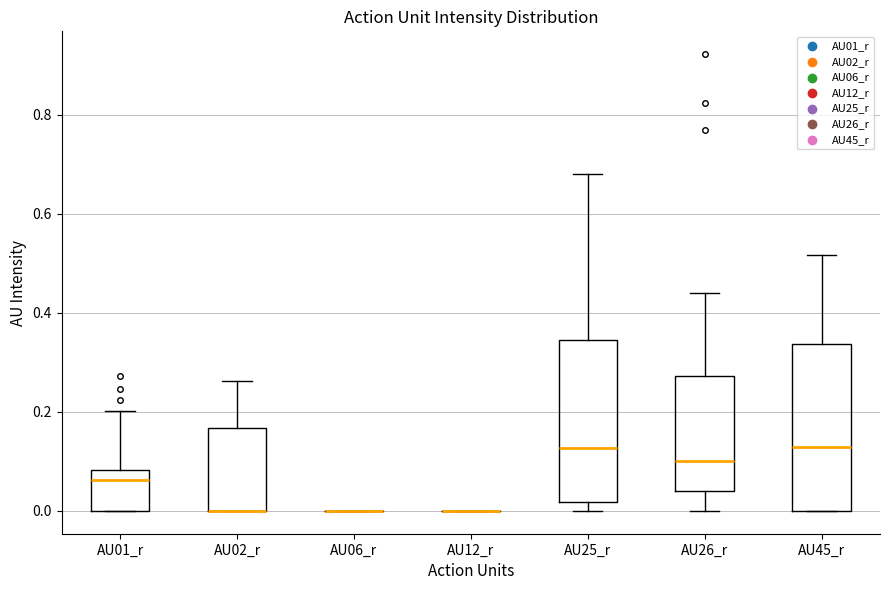

Reading left to right, transcribe this box plot: for each box, give where its median line is, the range the box spans, and where its two whiskers end, as read against the y-axis. The values are not printed on the chart, so give them approximately, as read against the axis.

AU01_r: median 0.06, box 0.00 to 0.08, whiskers 0.00 to 0.20
AU02_r: median 0.00 (drawn on the box's lower edge), box 0.00 to 0.16, whiskers 0.00 to 0.26
AU06_r: box collapsed to a line at 0.00, whiskers 0.00 to 0.00
AU12_r: box collapsed to a line at 0.00, whiskers 0.00 to 0.00
AU25_r: median 0.12, box 0.02 to 0.34, whiskers 0.00 to 0.68
AU26_r: median 0.10, box 0.04 to 0.28, whiskers 0.00 to 0.44
AU45_r: median 0.12, box 0.00 to 0.34, whiskers 0.00 to 0.52